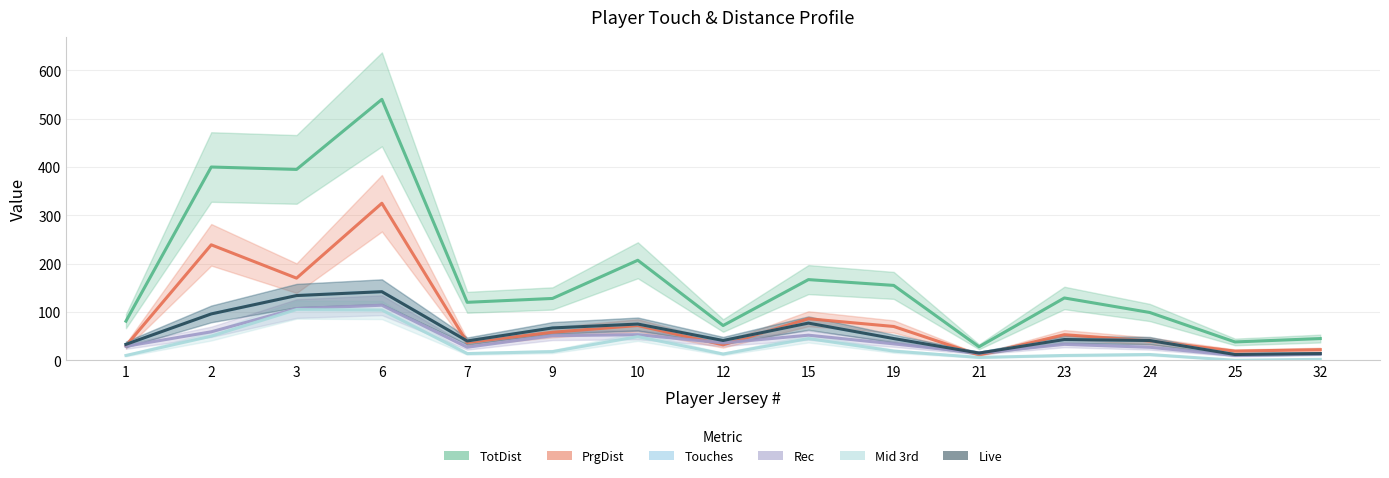

What is the spread (max minus min) of values at 7?

106